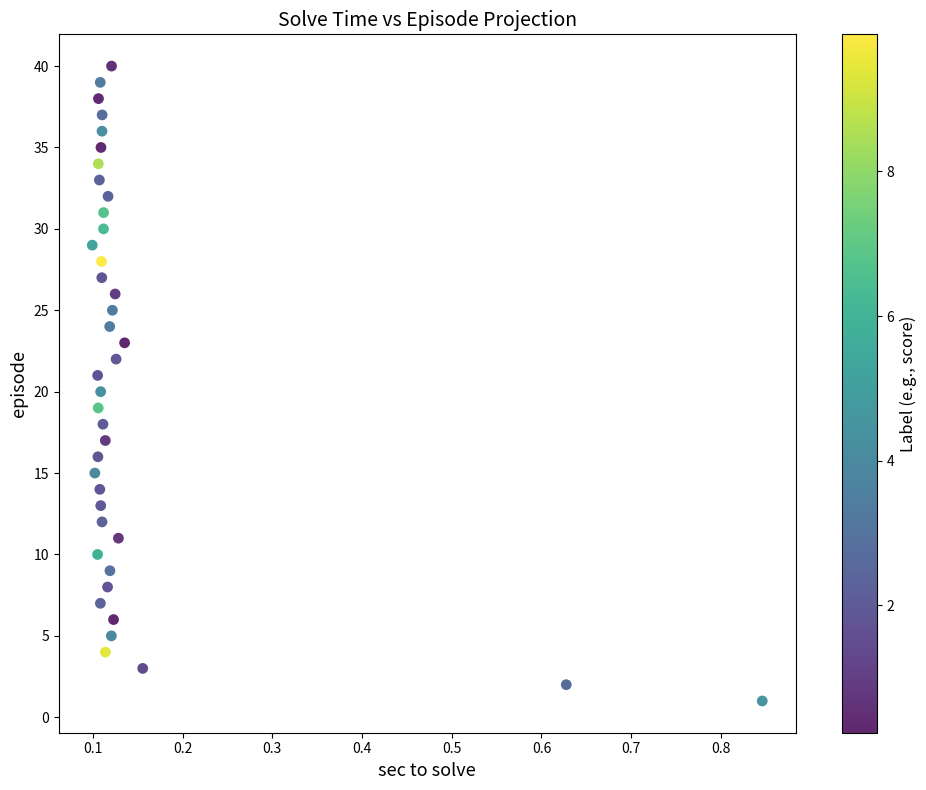

What is the range of Y values (max minus min)?

39